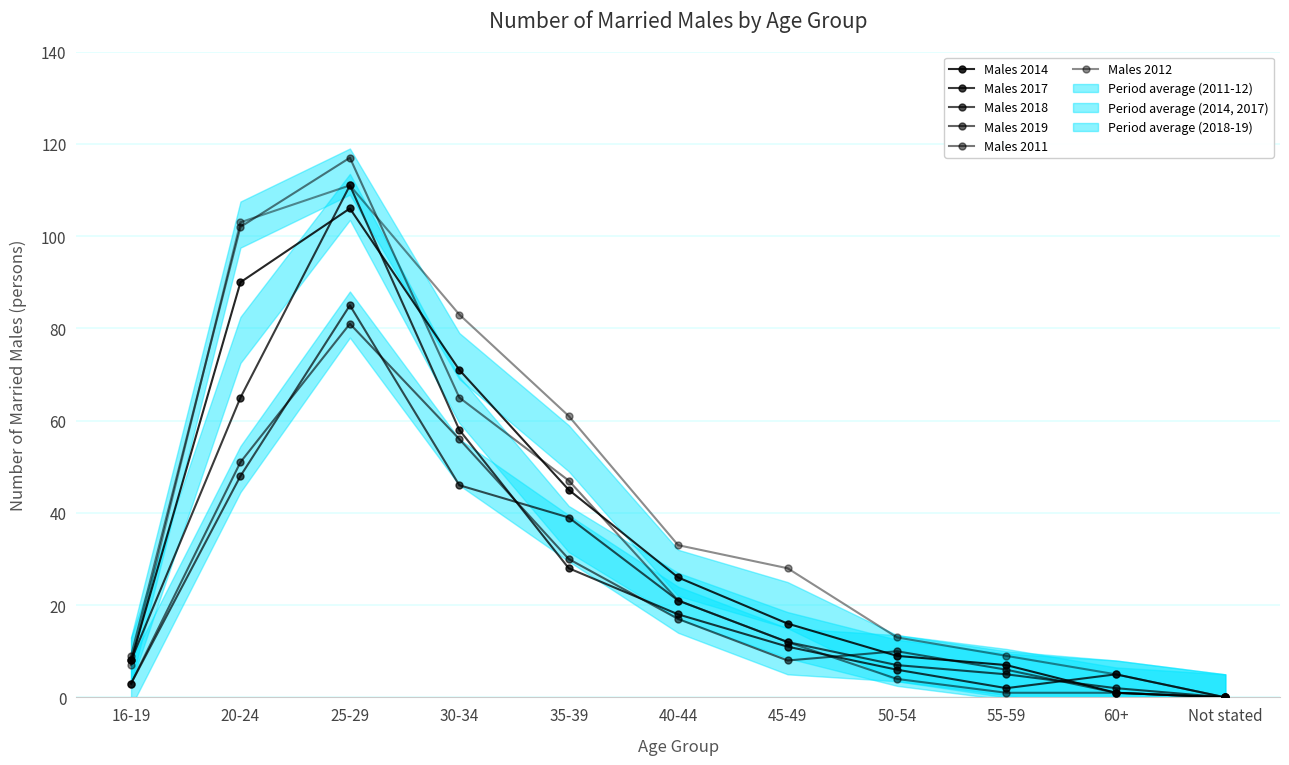

Reading left to right, transcribe all the data shown in this chart.

Males 2014: 16-19=8	20-24=90	25-29=106	30-34=71	35-39=45	40-44=26	45-49=16	50-54=9	55-59=7	60+=1	Not stated=0
Males 2017: 16-19=8	20-24=65	25-29=111	30-34=58	35-39=28	40-44=18	45-49=11	50-54=6	55-59=2	60+=5	Not stated=0
Males 2018: 16-19=3	20-24=48	25-29=85	30-34=46	35-39=39	40-44=21	45-49=12	50-54=7	55-59=5	60+=2	Not stated=0
Males 2019: 16-19=3	20-24=51	25-29=81	30-34=56	35-39=30	40-44=17	45-49=8	50-54=10	55-59=6	60+=1	Not stated=0
Males 2011: 16-19=9	20-24=102	25-29=117	30-34=65	35-39=47	40-44=21	45-49=12	50-54=4	55-59=1	60+=1	Not stated=0
Males 2012: 16-19=7	20-24=103	25-29=111	30-34=83	35-39=61	40-44=33	45-49=28	50-54=13	55-59=9	60+=5	Not stated=0